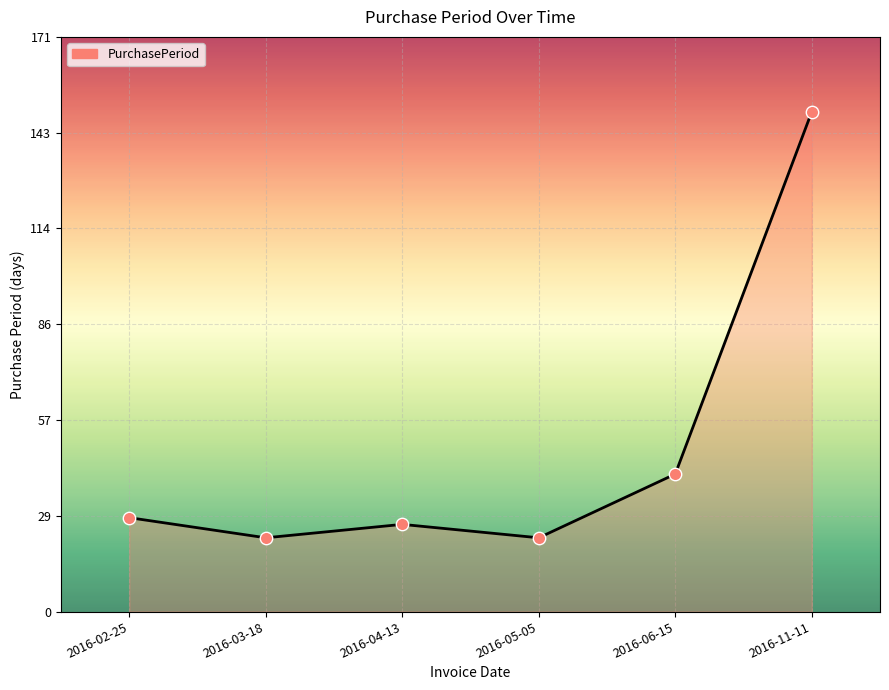

What is the change in value from 2016-02-25 to 2016-03-18?

-6